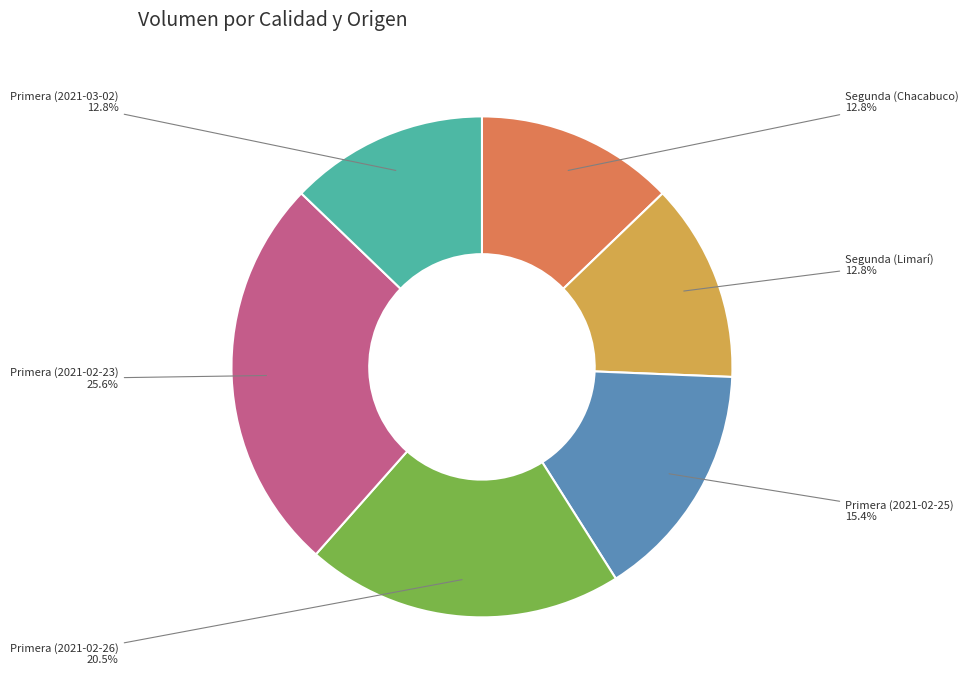

Which category has the biggest portion of the pie?

Primera (2021-02-23)